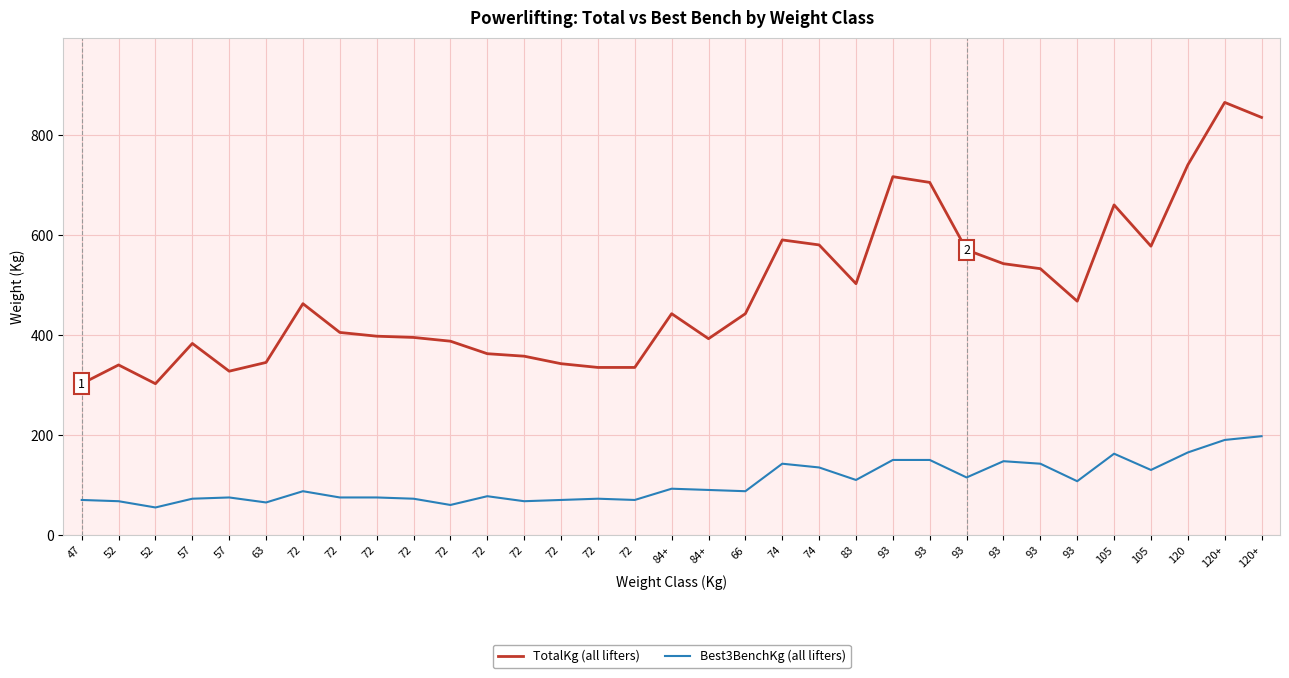

Which category has the lowest value across all series?

52